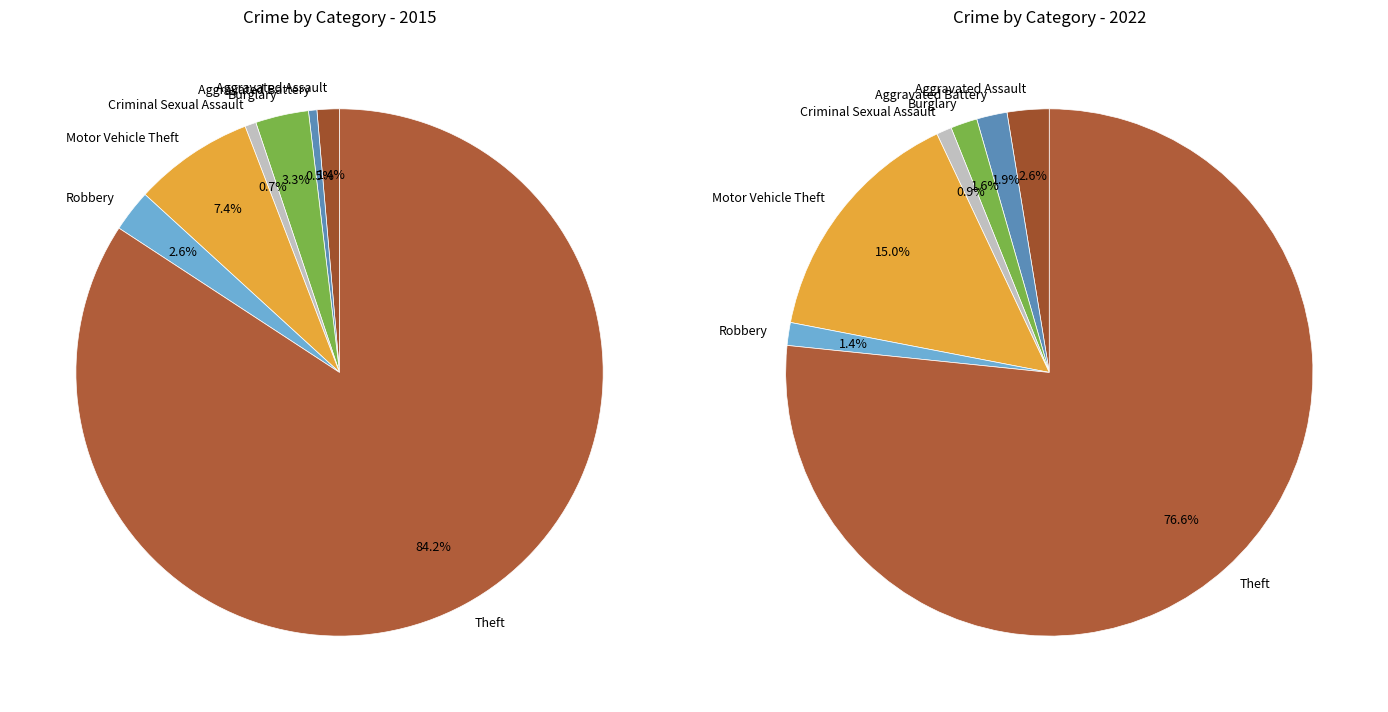

At values_2015, list the series in order from smallest to largest.

values_2015, values_2022